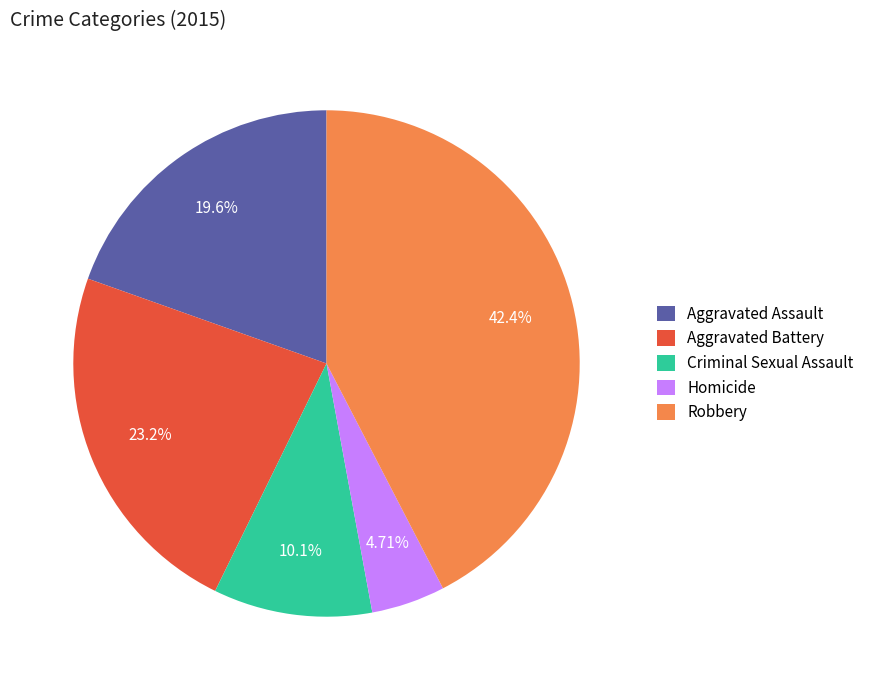

How many slices are in this pie chart?

5